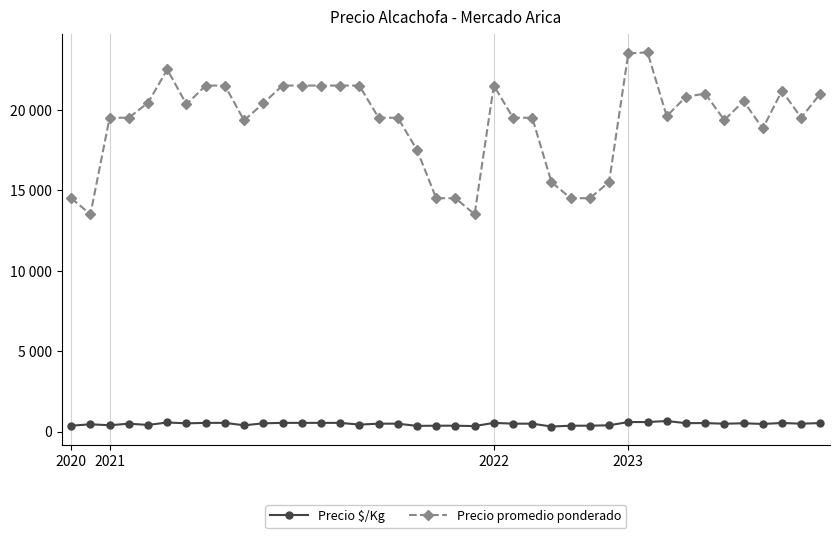

True or false: Precio promedio ponderado and Precio $/Kg cross at least once.

False